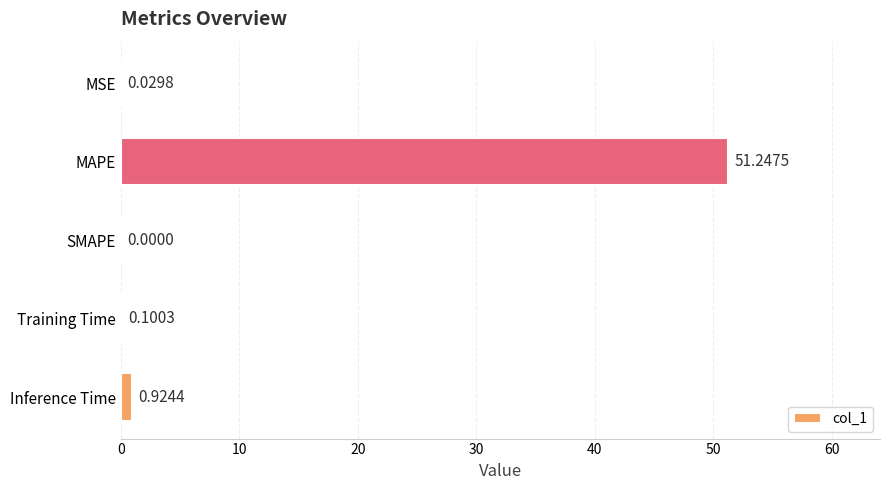

At which label is the value closest to 25?

Inference Time